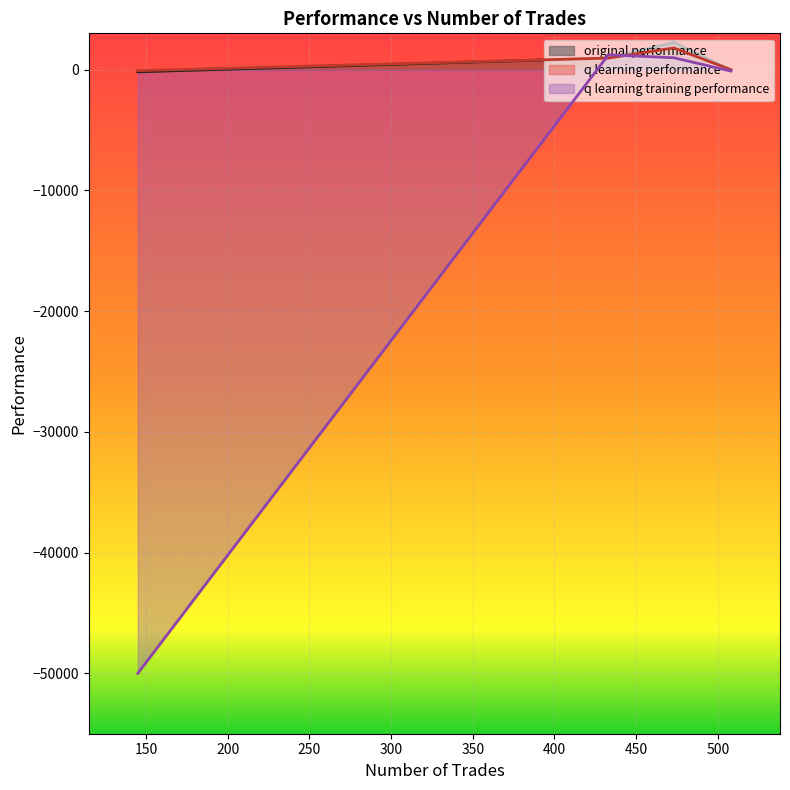

Which series has the widest spread of values?

q learning training performance